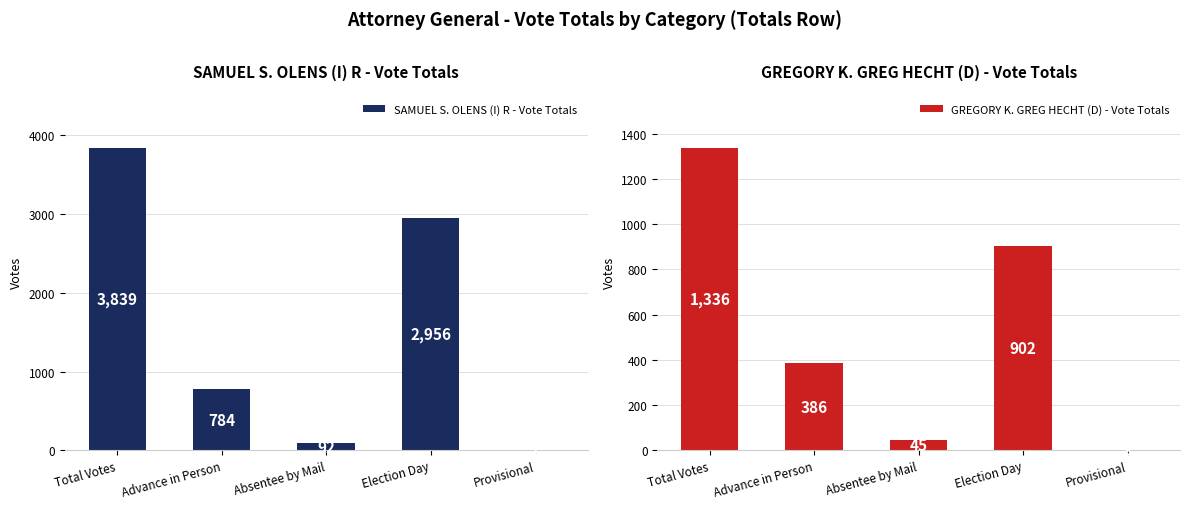

At which label does SAMUEL S. OLENS (I) R - Vote Totals first exceed 784?

Total Votes